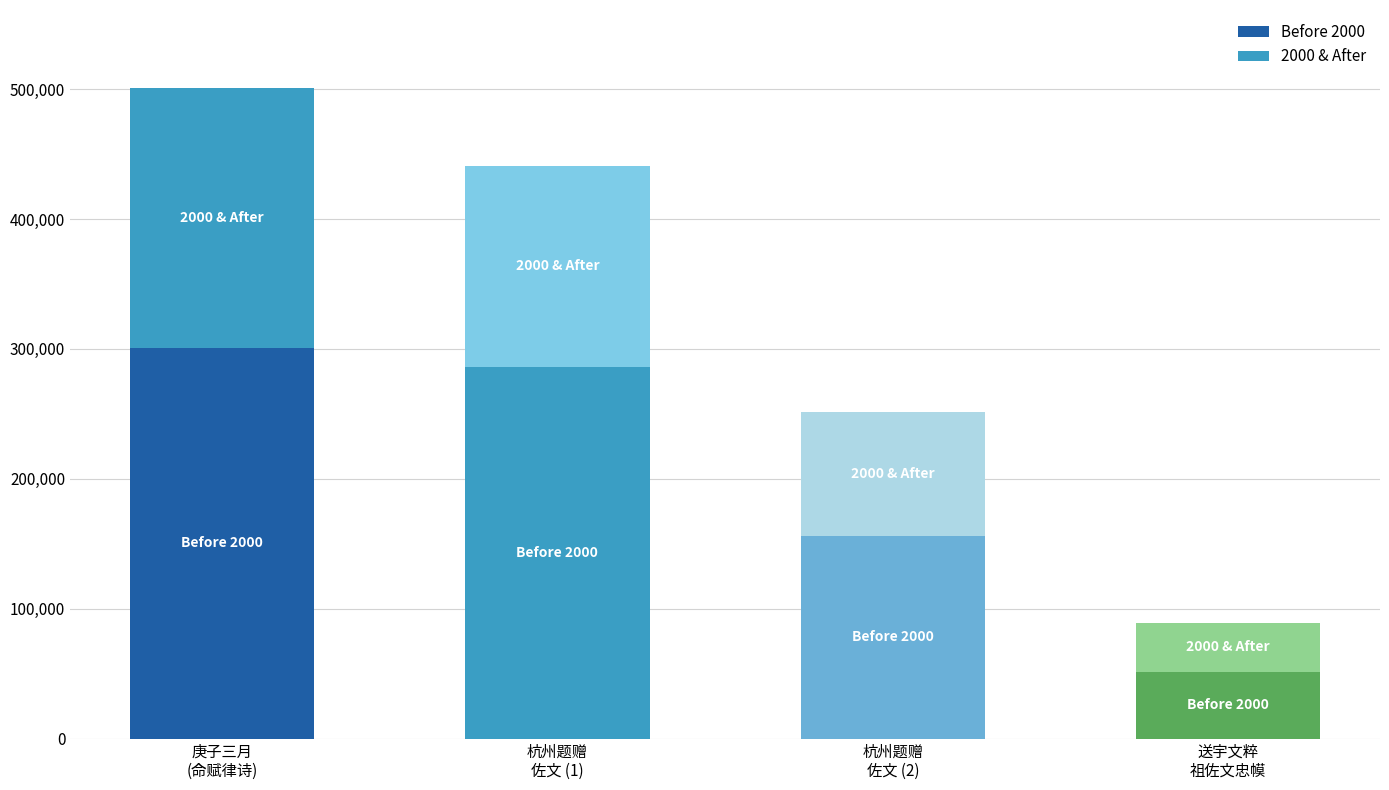

How many bars are there in total?

4